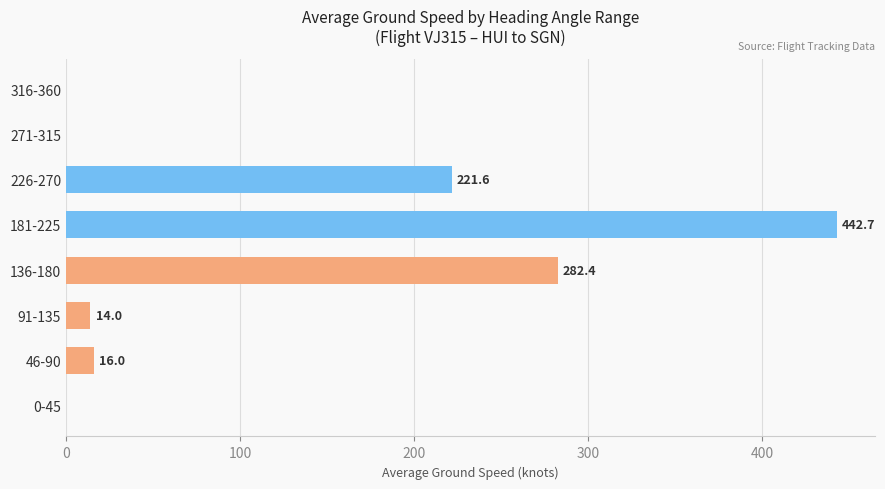

What is the average value?

122.1